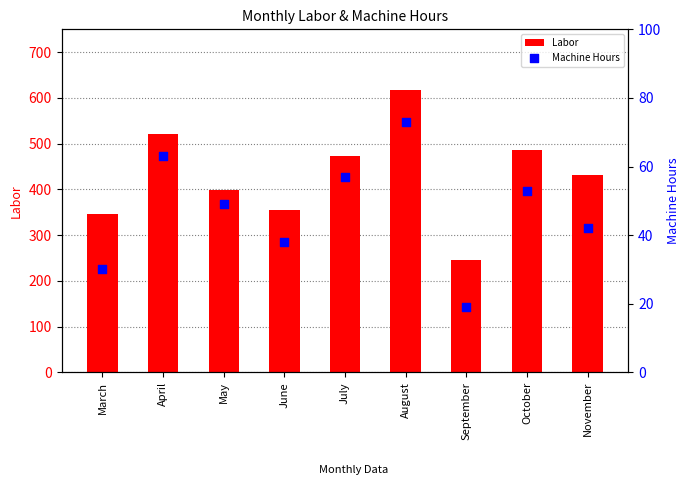

What are all the series names shown in the legend?

Labor, Machine Hours